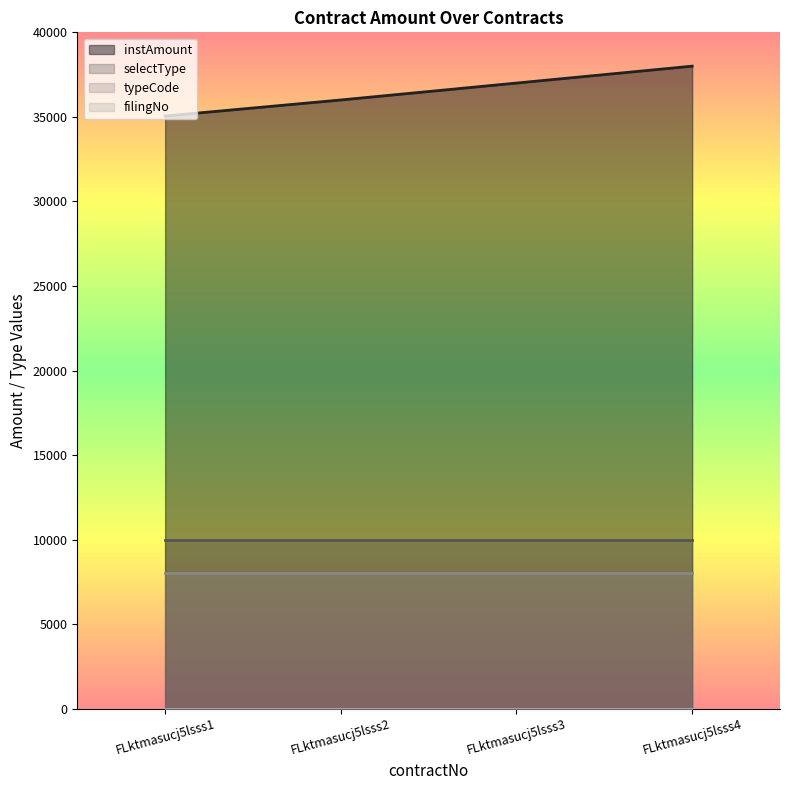

Which label corresponds to the smallest value in the chart?

FLktmasucj5lsss1